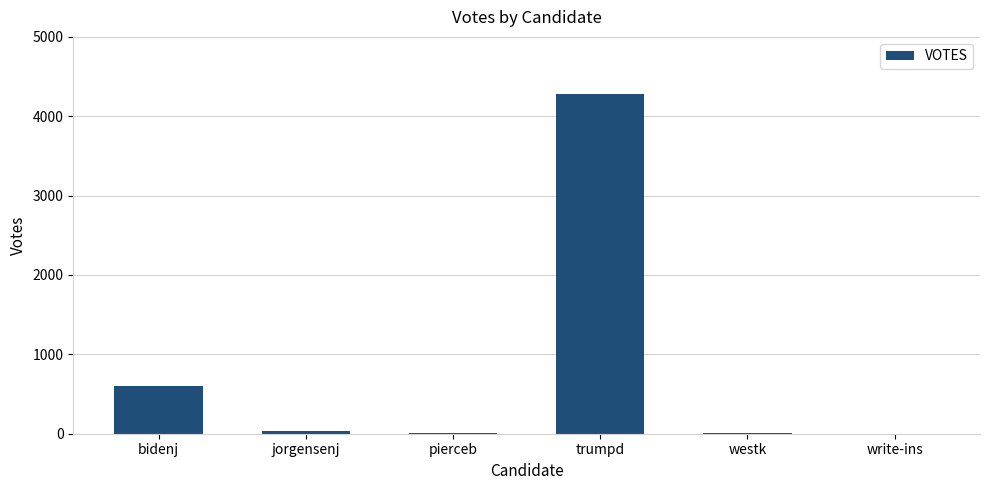

What is the sum of all values?

4932